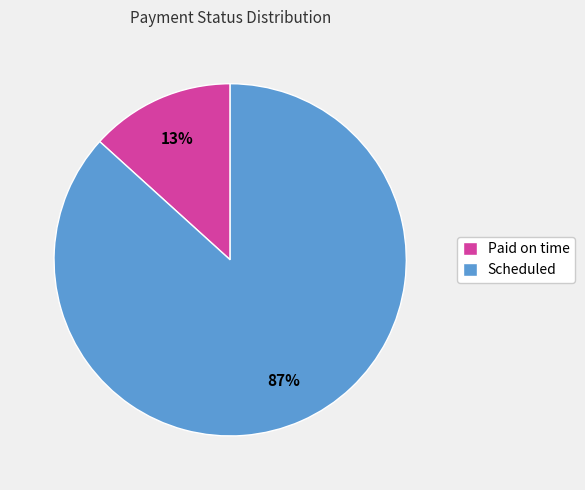

Do Paid on time and Scheduled together represent more than half of the pie?

Yes